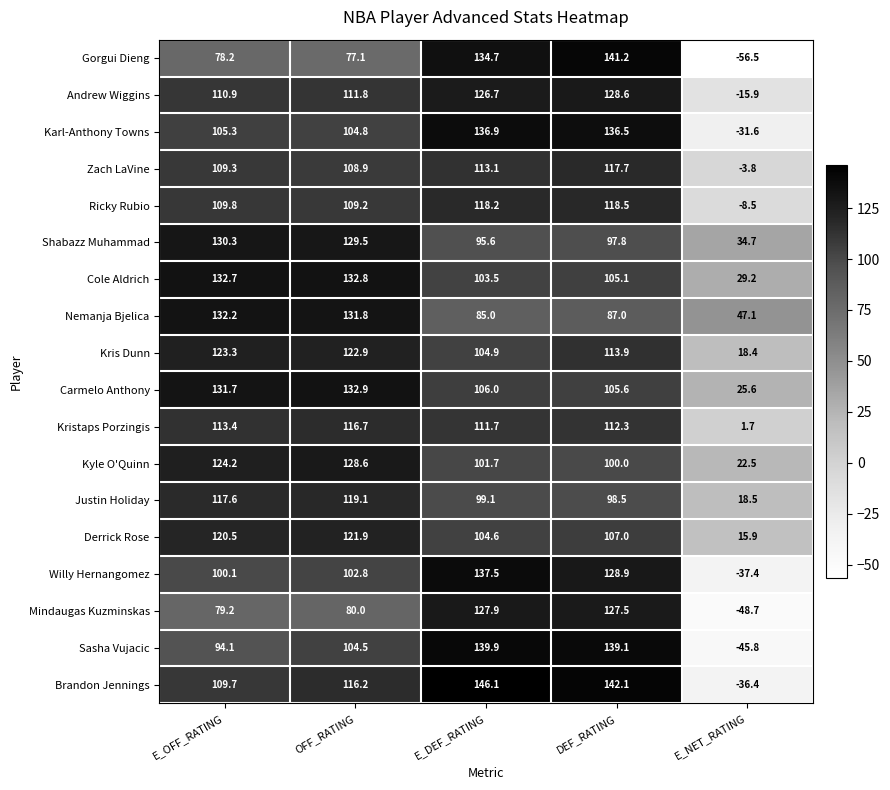

Which series has the largest total across all categories?

Cole Aldrich